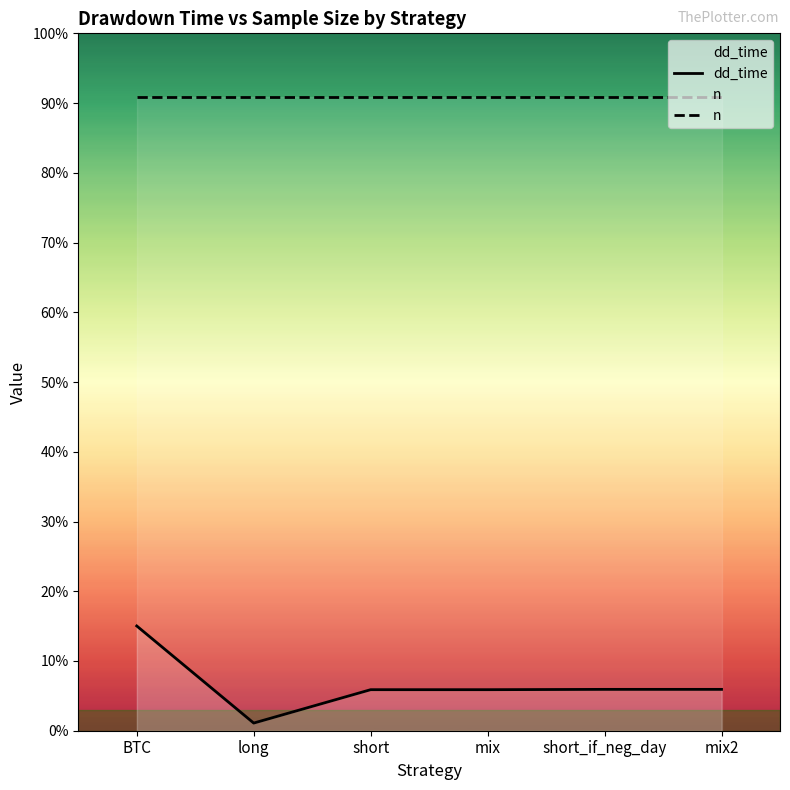

List the series in order of their peak value, highest first.

n, dd_time